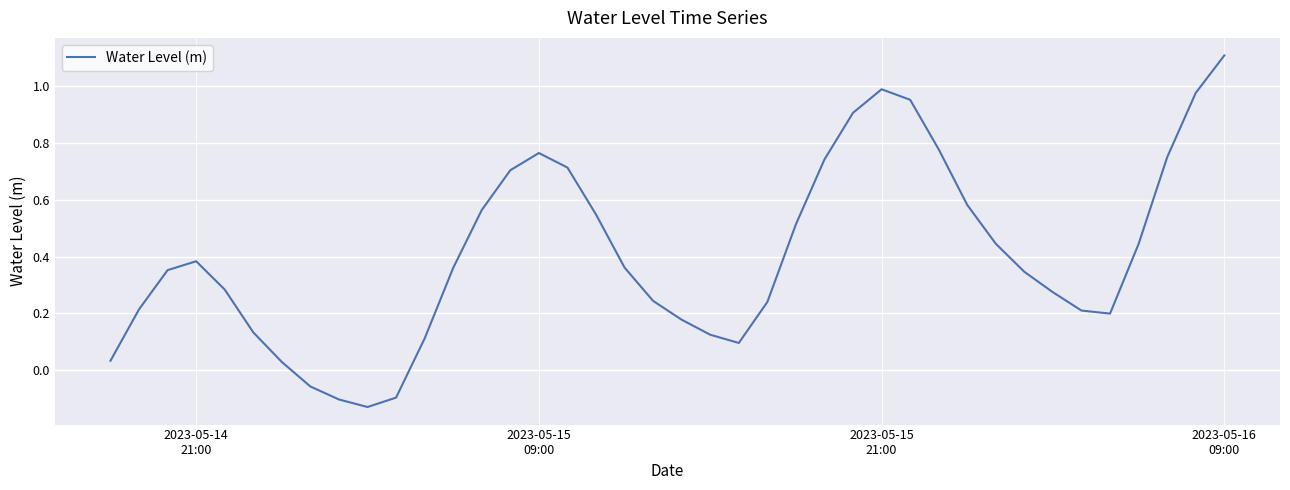

What is the maximum value shown in the chart?

1.1